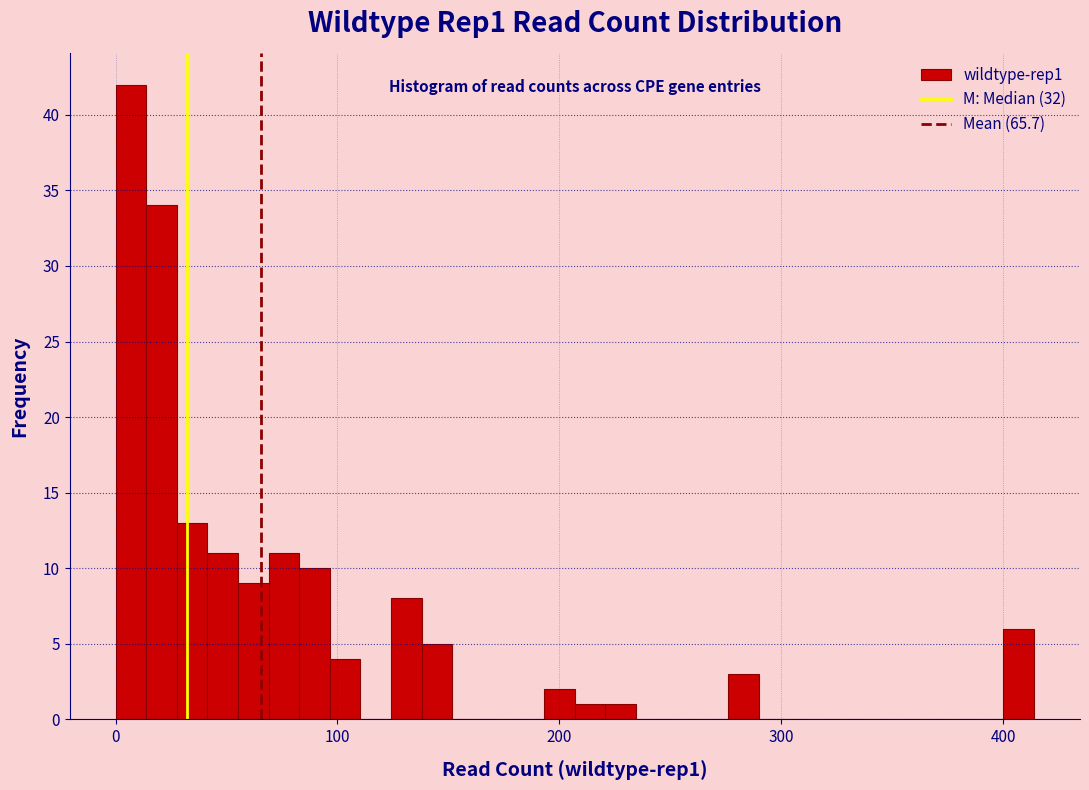

Read against the x-axis, roughly where is the centre of the tallest bar?

10